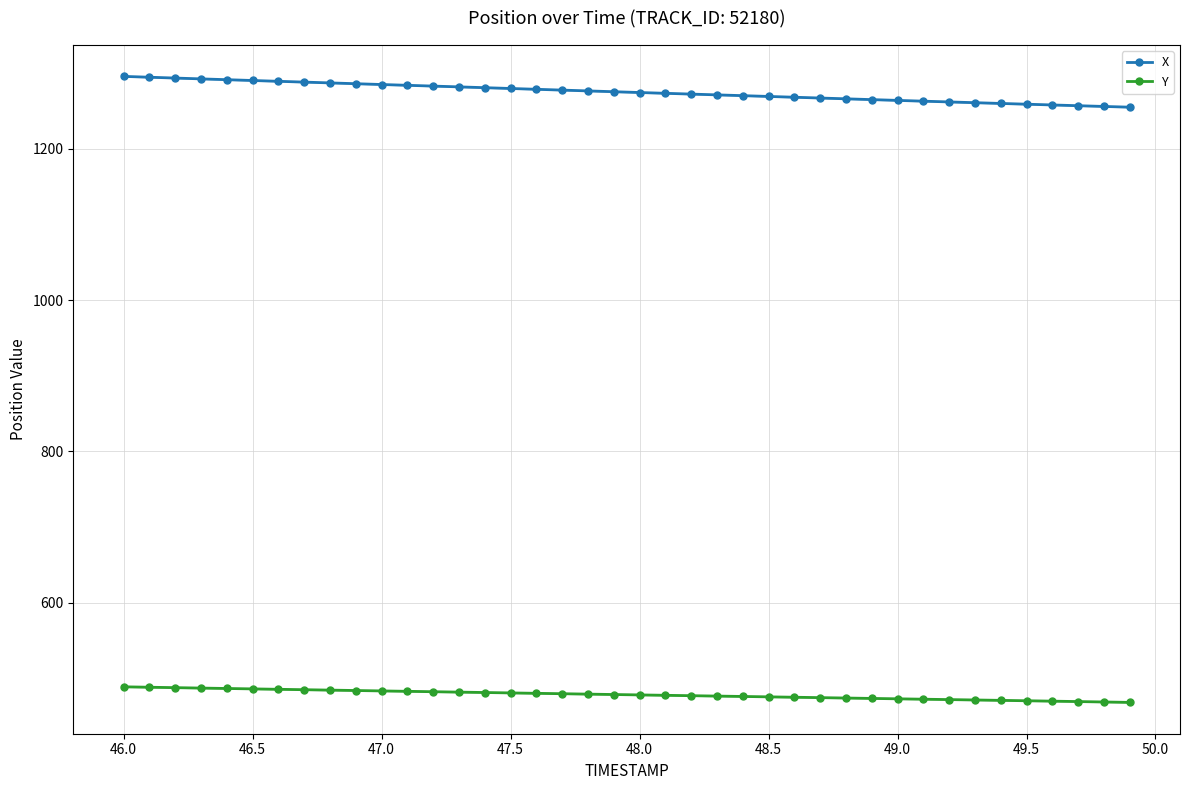

Rank the series by their average value, from lowest to highest.

Y, X